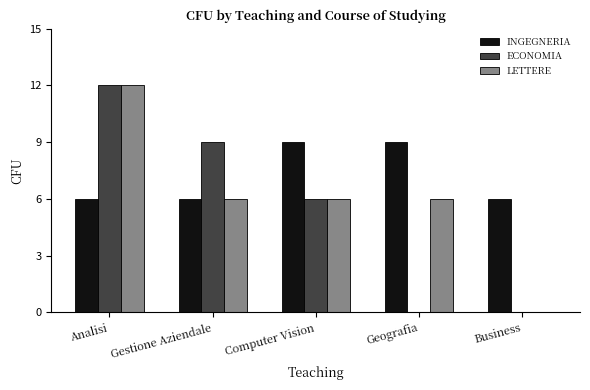

What is the average value of the ECONOMIA series?

5